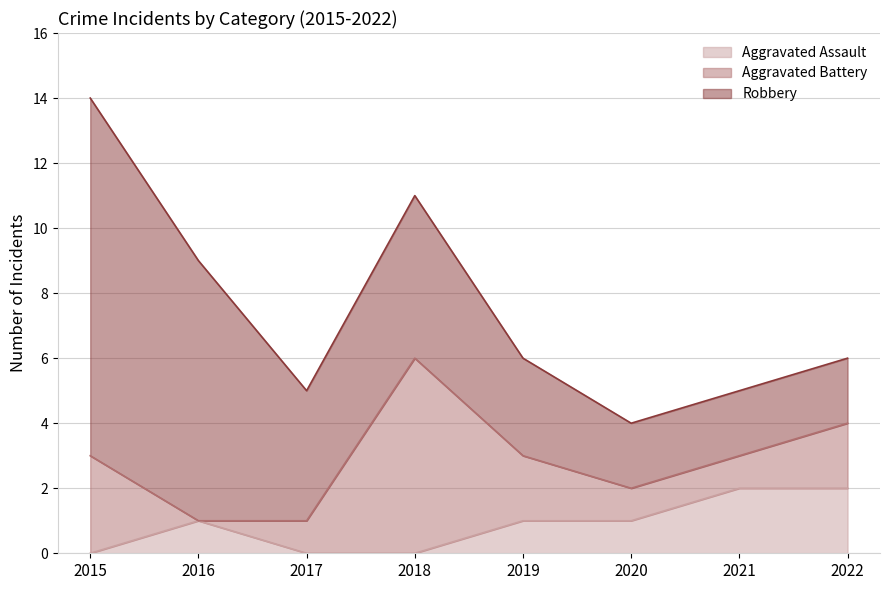

At which label does Aggravated Assault reach its peak?

2021